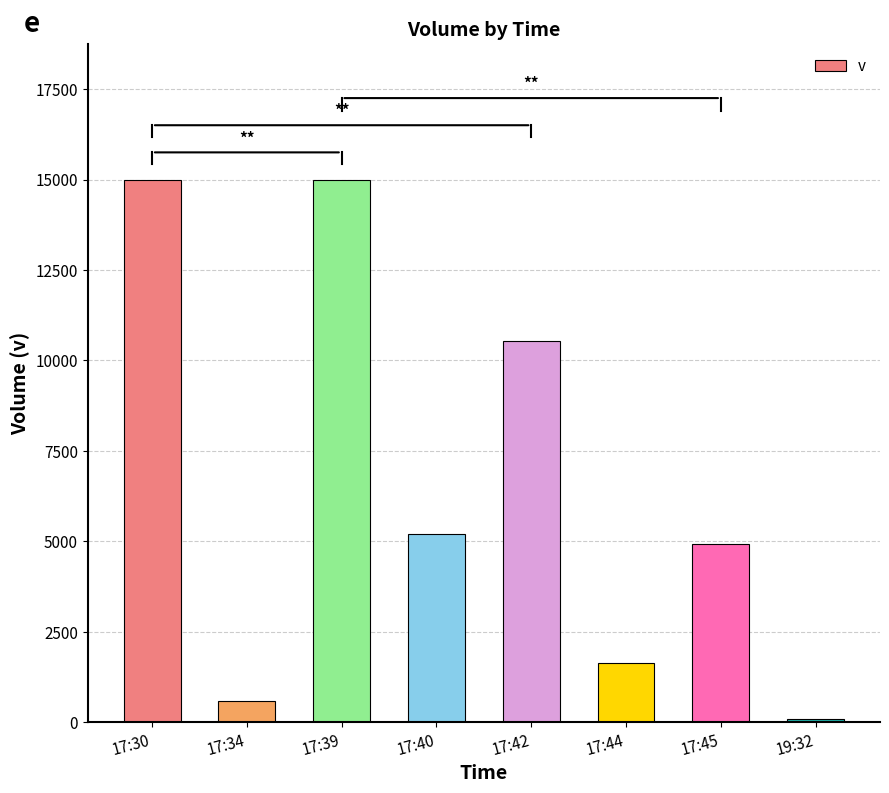

Reading left to right, list all the values displayed in this chart.

15000	600	15000	5200	10533	1650	4924	100